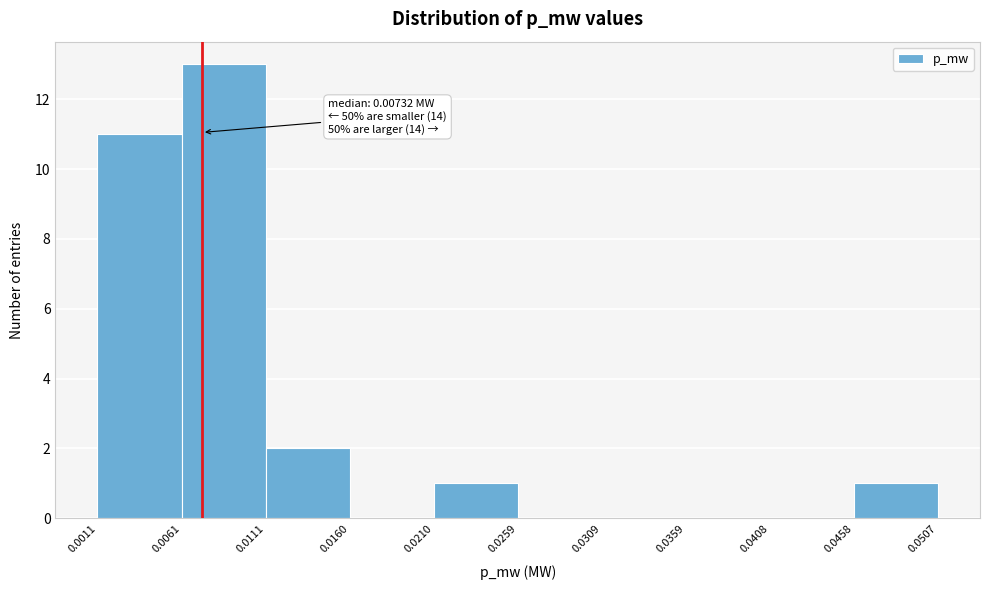

Which range on the x-axis has the tallest bar?

0.0061 to 0.0111